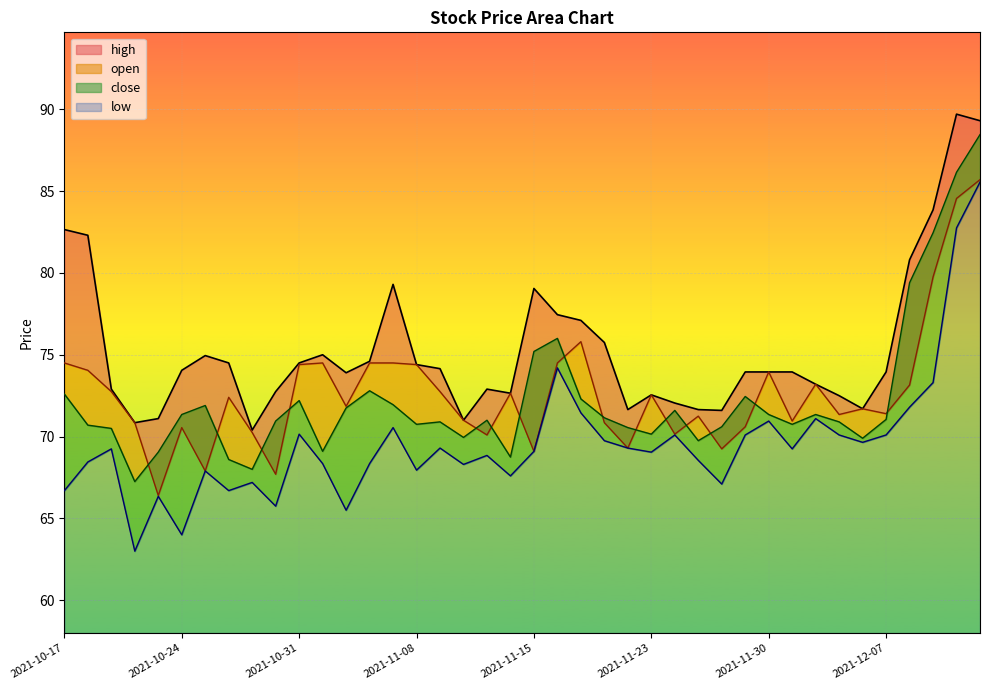

How many interior local valleys does the close series have?

10